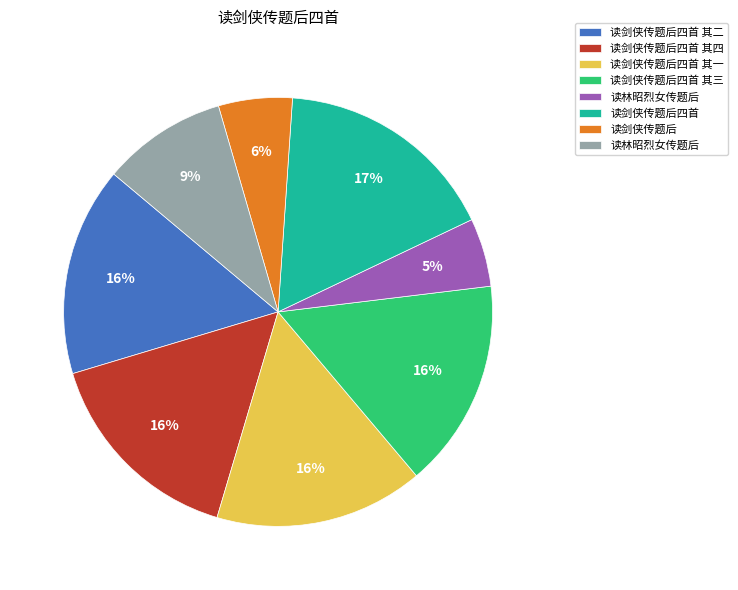

Is there any slice that represents more than half of the pie?

No